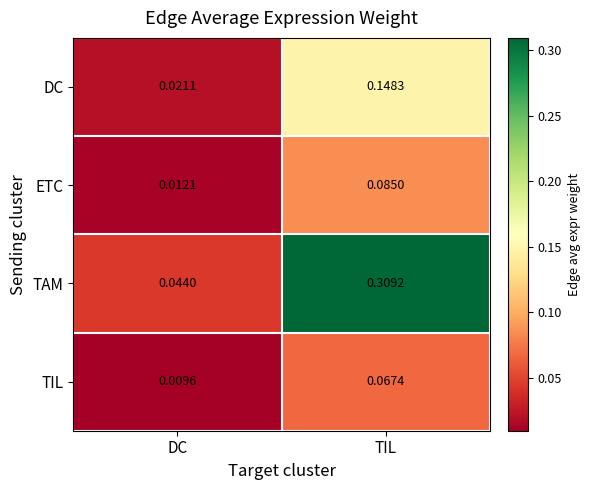

At which category is the sum across all series the highest?

TIL